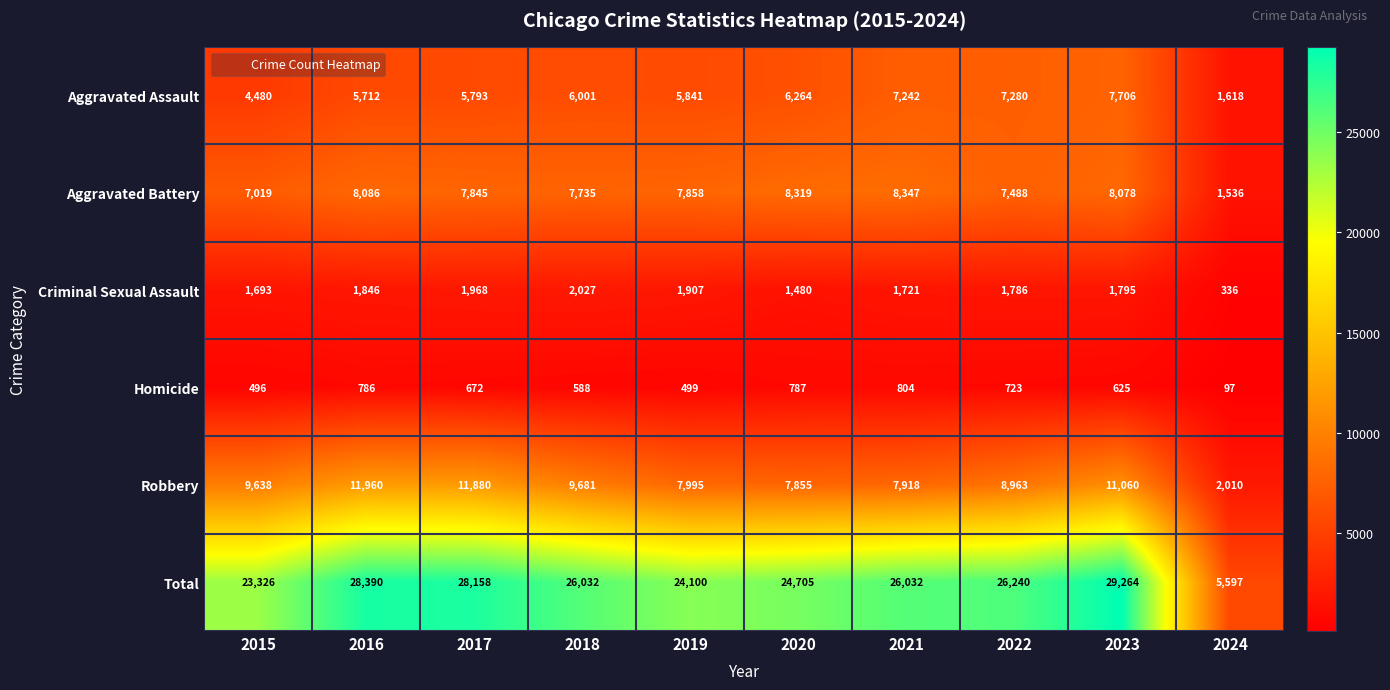

Where does the Criminal Sexual Assault series first go above 1795?

2016